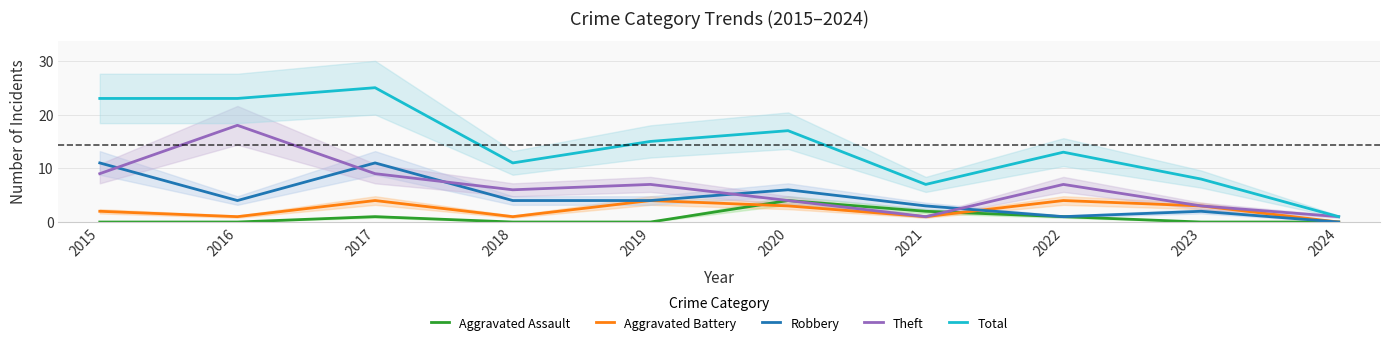

Where is the first local maximum for Aggravated Battery?

2017